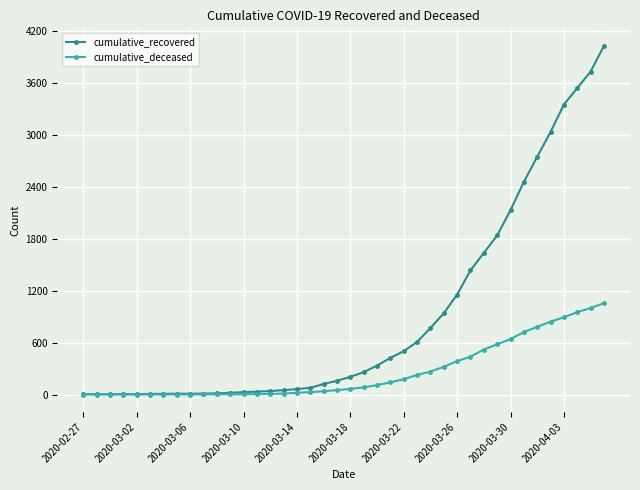

Which series has the largest total across all categories?

cumulative_recovered